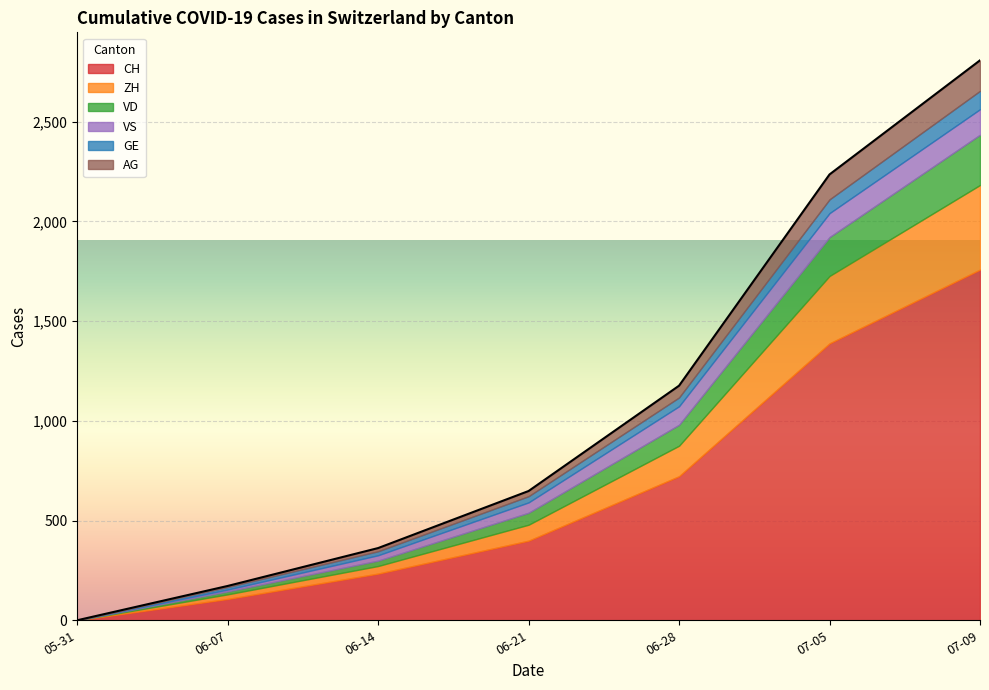

True or false: VS and VD intersect in this chart.

False